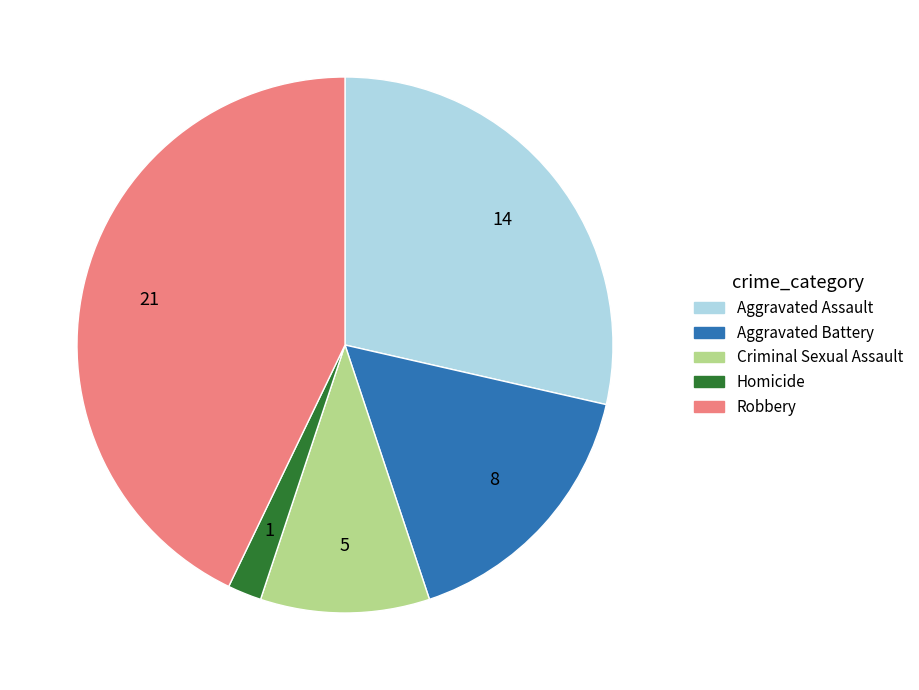

True or false: Robbery accounts for 43% of the total.

True